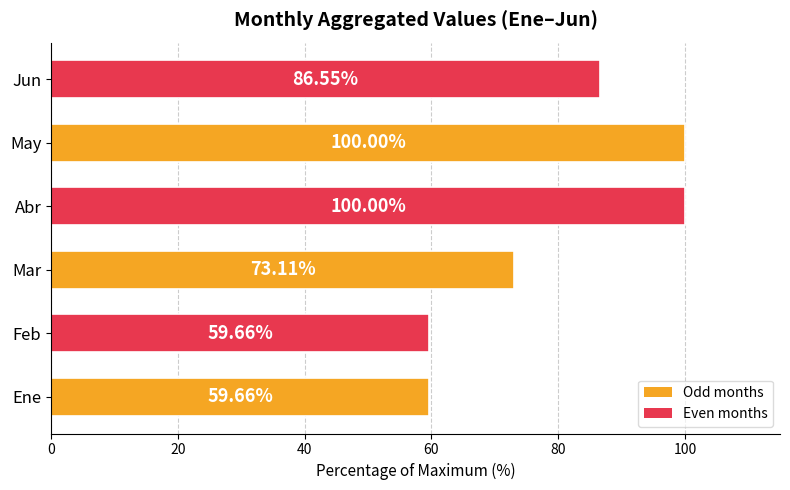

Where is the data nearest to the value 79?

Mar